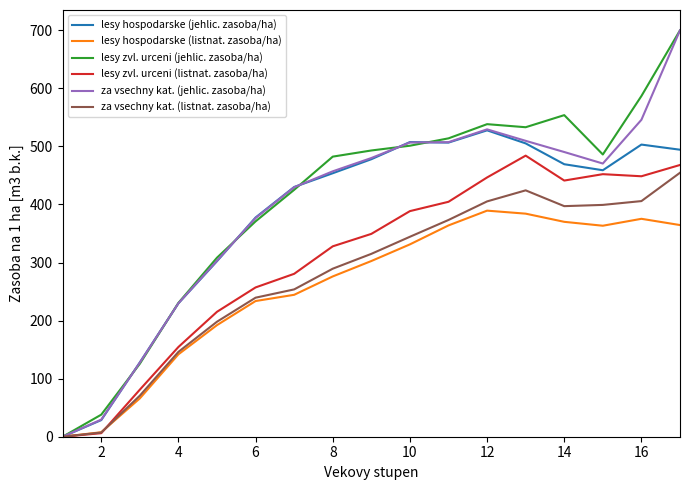

Which series has the widest spread of values?

lesy zvl. urceni (jehlic. zasoba/ha)